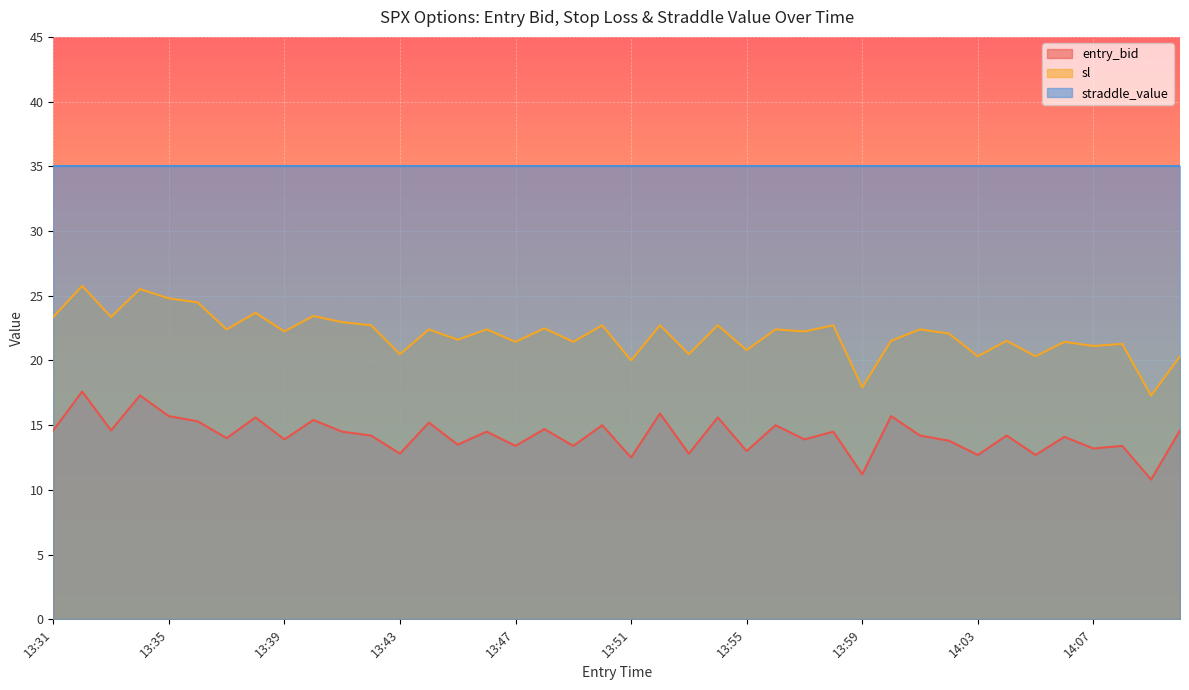

What is the value of the sl point at the 31st from the left?

22.4